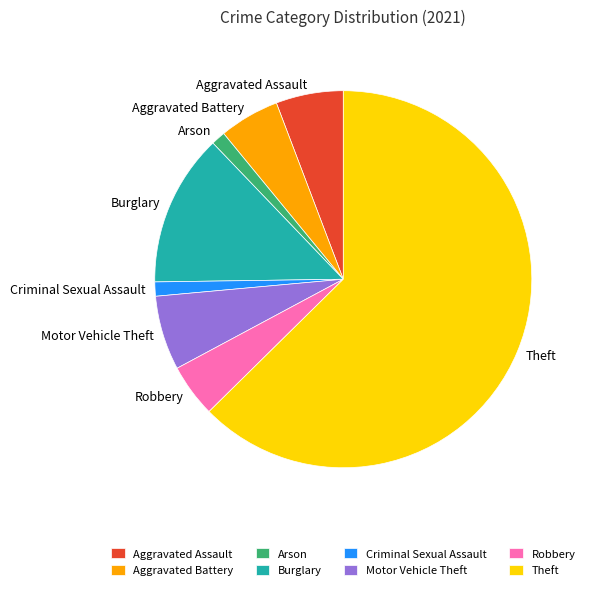

Do Arson and Burglary together represent more than half of the pie?

No